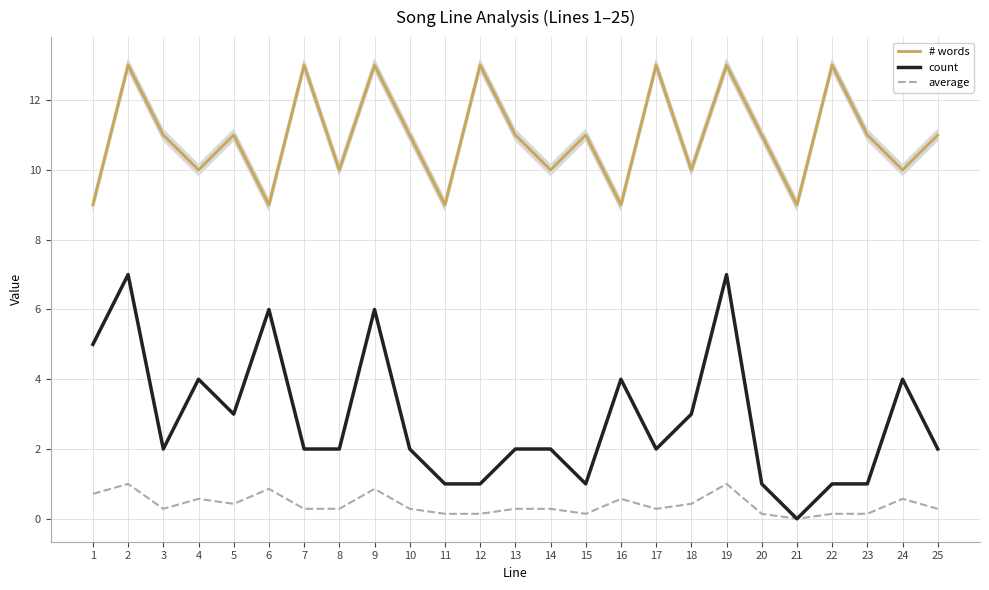

At 19, list the series in order from largest to smallest.

# words, count, average